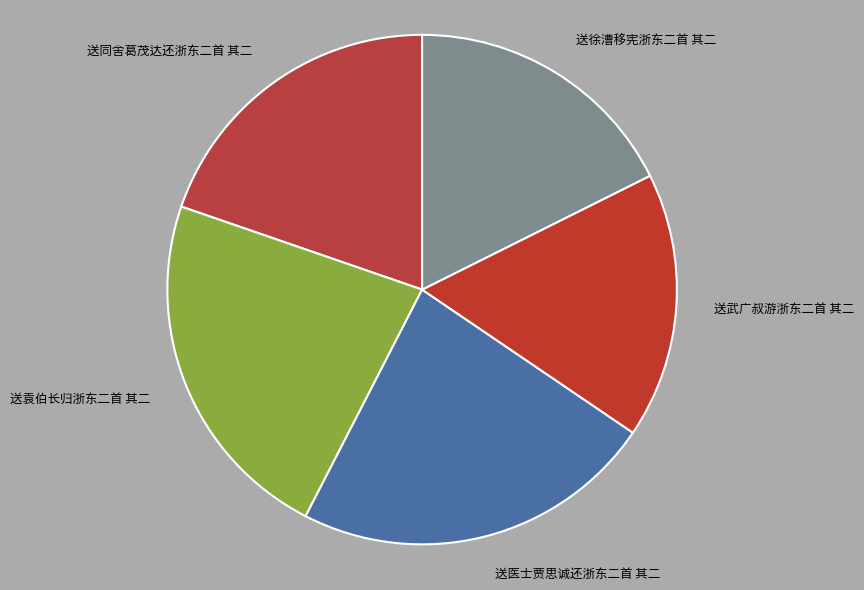

Does any single category account for the majority?

No